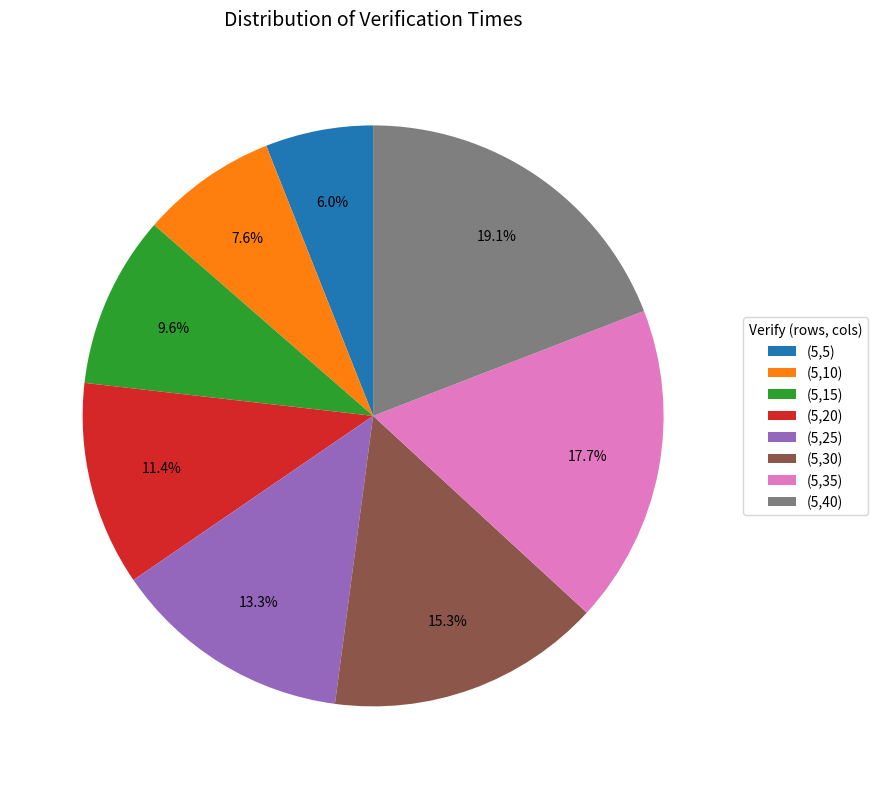

What is the largest slice in the pie chart?

(5,40)